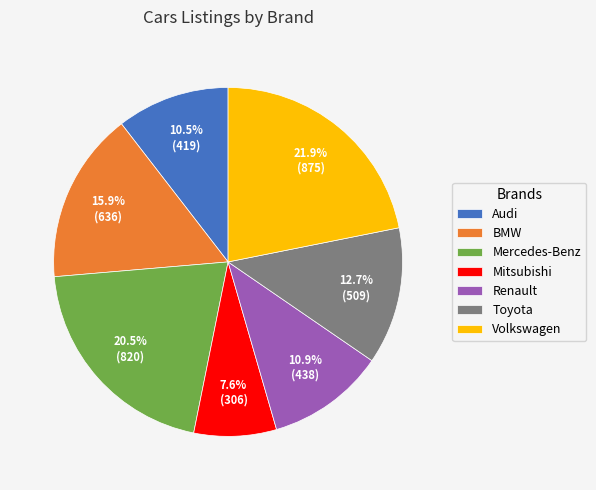

To the nearest percent, what is the combined percentage of Audi and BMW?

26%